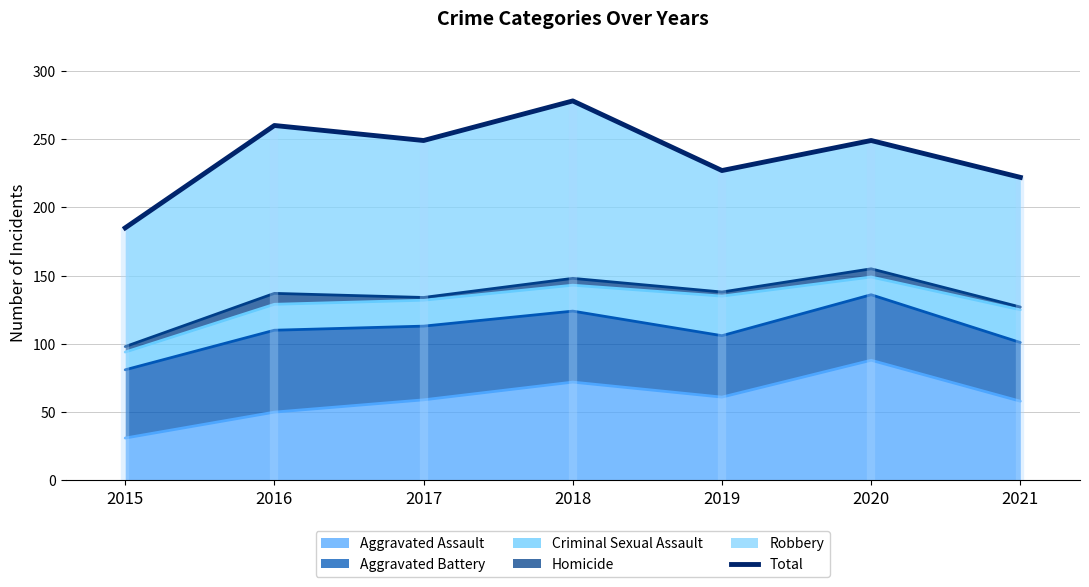

The chart shows a value of 317 at 2021. True or false?

False